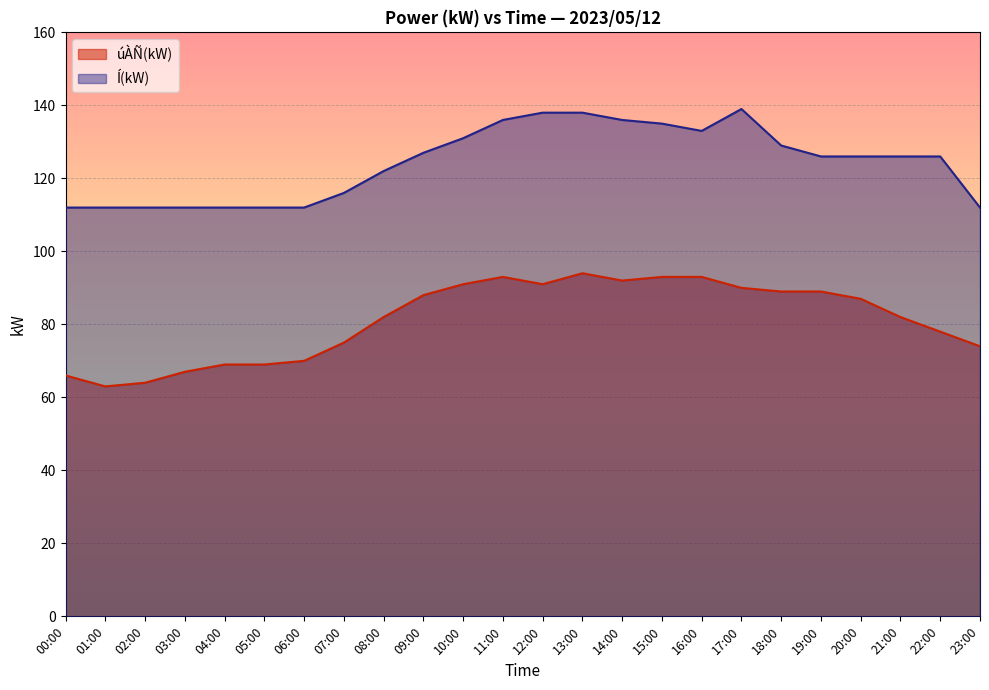

What is the smallest value displayed?

63